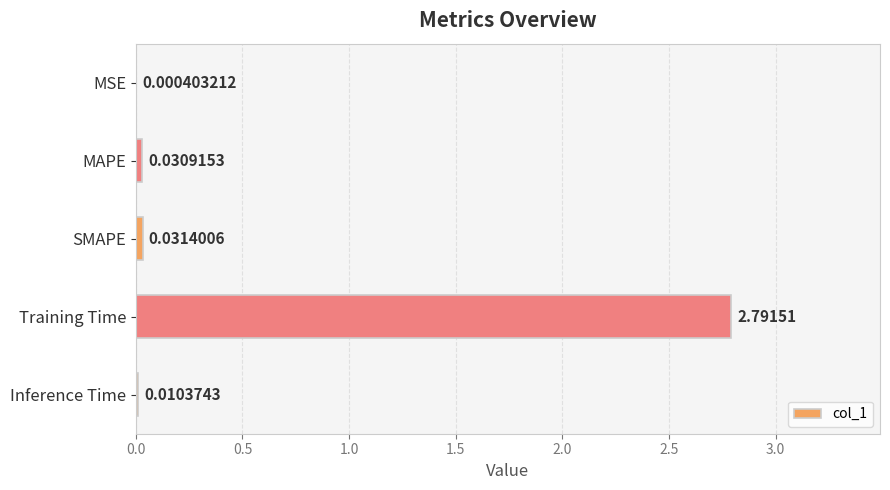

What is the sum of all values?

2.9